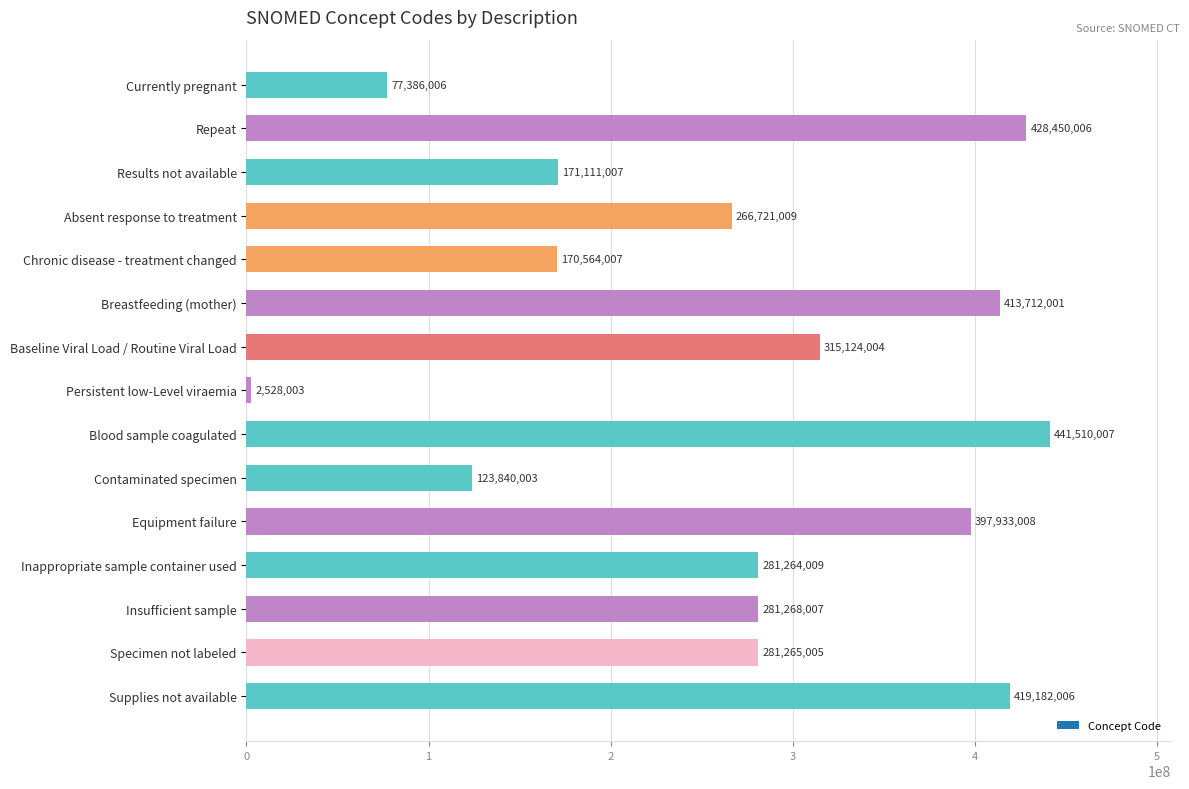

What is the label of the 15th bar from the top?

Supplies not available